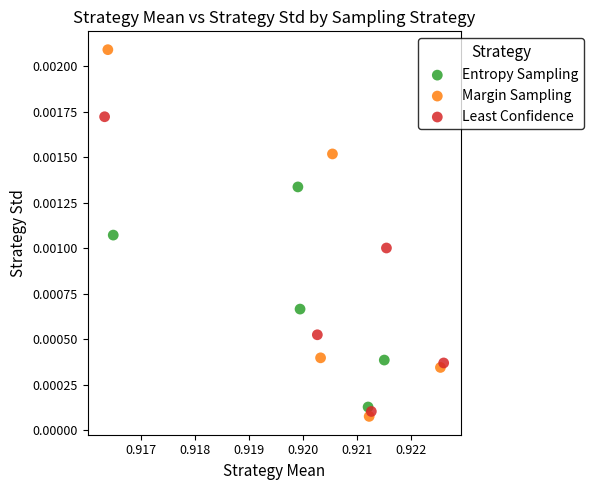

Which series has the widest spread of Y values?

Margin Sampling